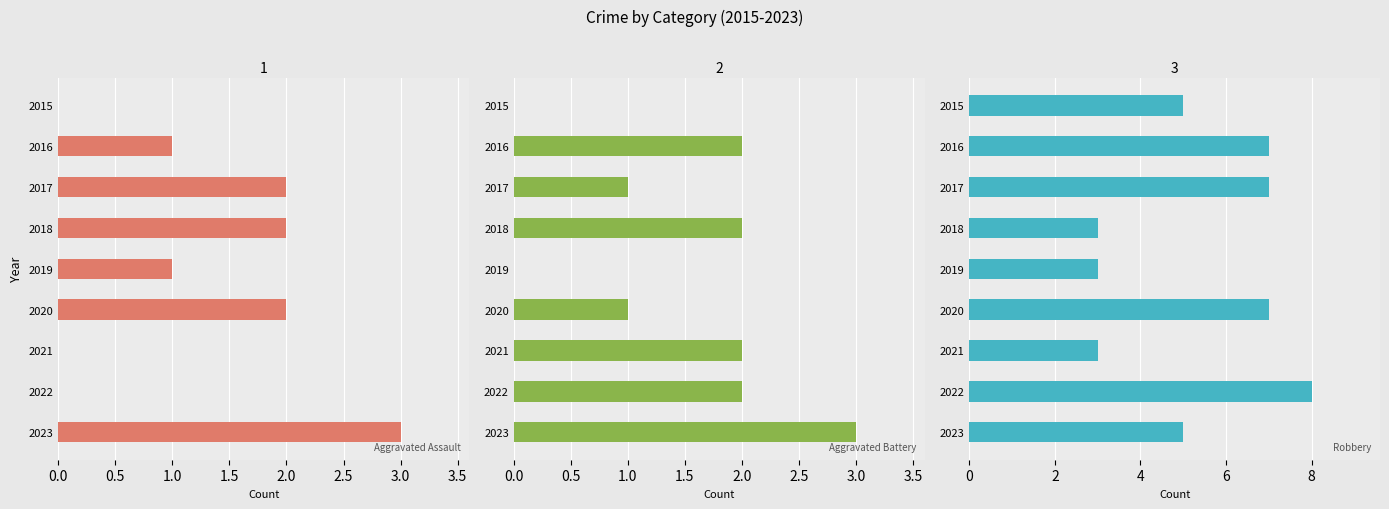

What position from the left is 0.5?

2